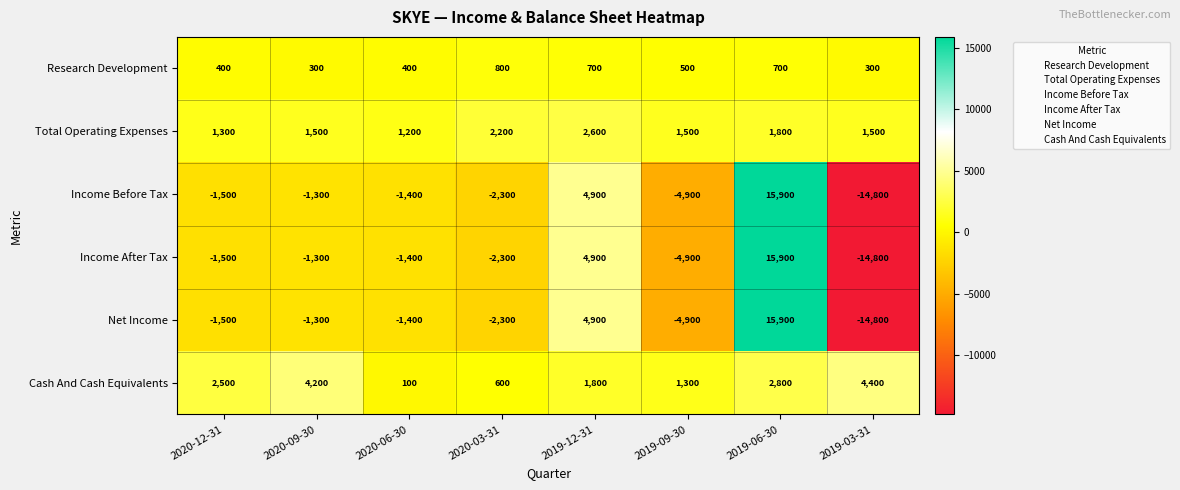

Between 2020-12-31 and 2020-06-30, which series saw the biggest shift?

Cash And Cash Equivalents